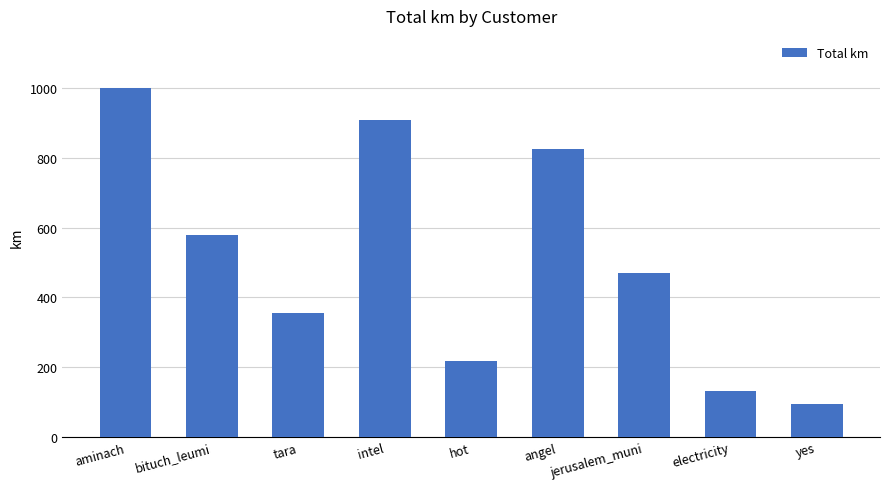

How many values are below 469?

4